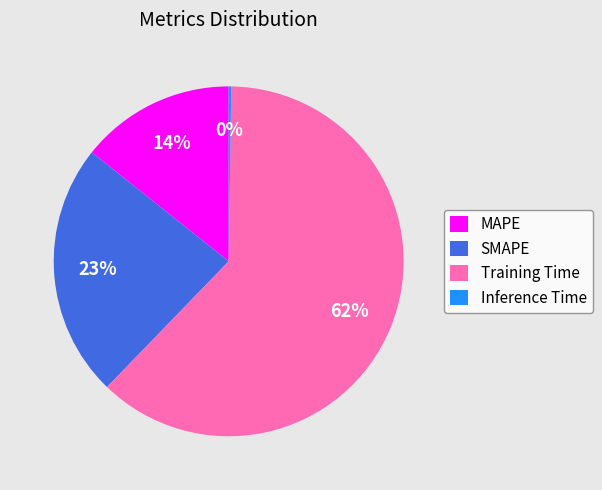

To the nearest percent, what is the difference between the SMAPE and Training Time slice percentages?

39%